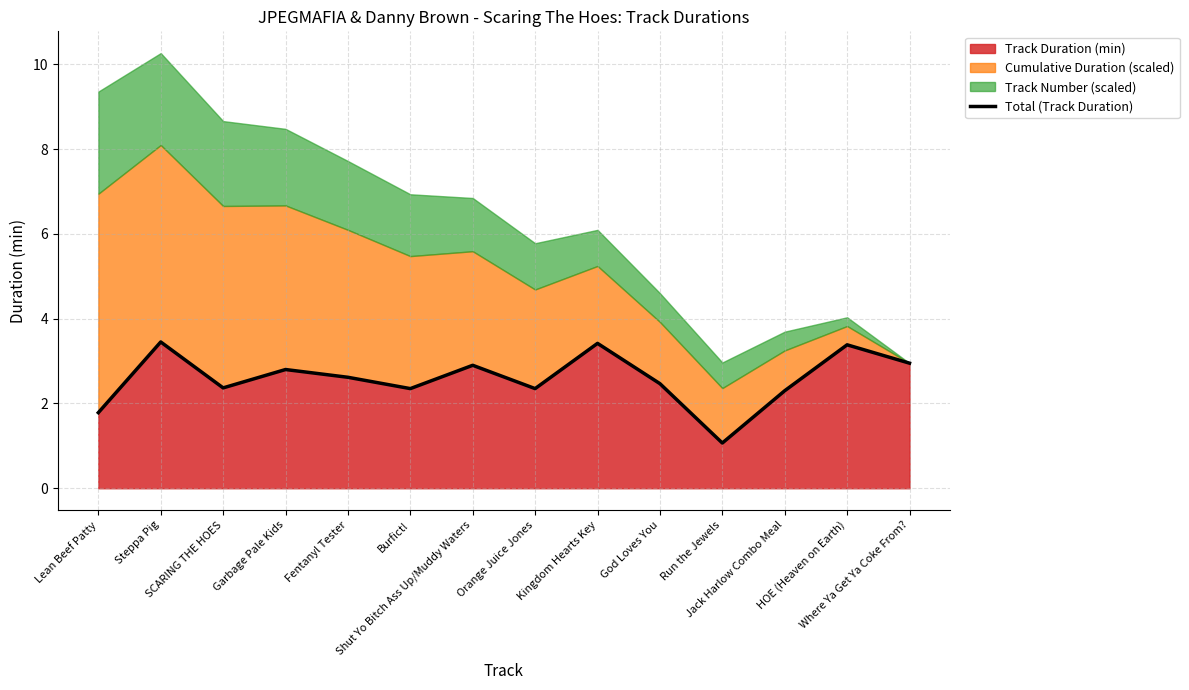

At which category does the chart reach its minimum across all series?

Run the Jewels